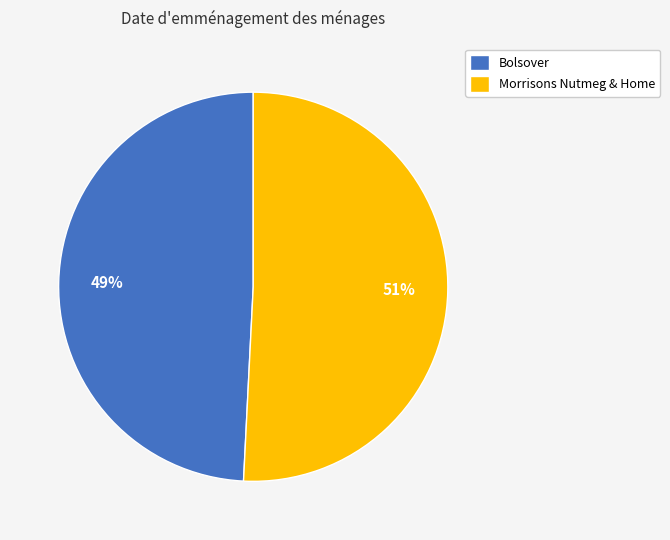

Rank the categories by value from lowest to highest.

Bolsover, Morrisons Nutmeg & Home